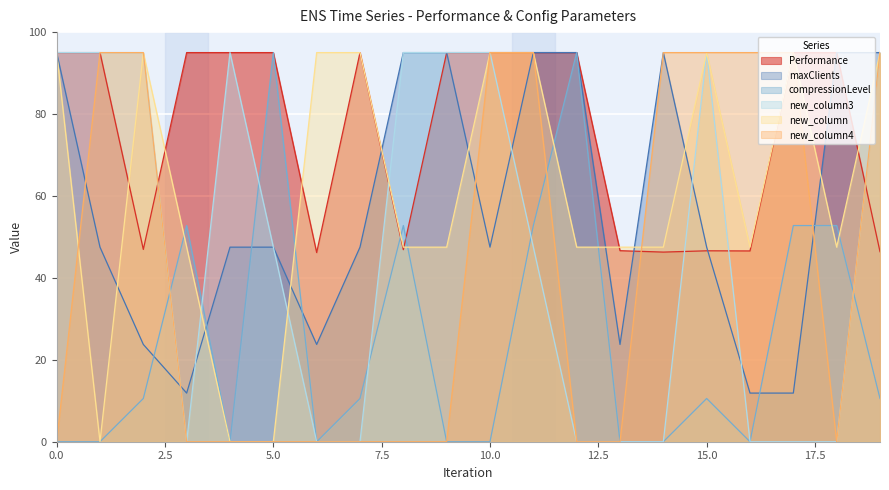

Where do maxClients and compressionLevel first cross each other?

2 and 3